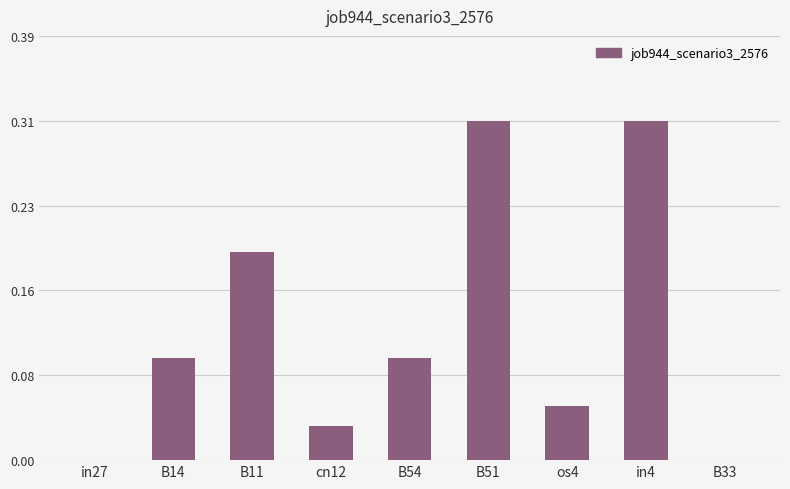

What is the label of the 7th bar from the right?

B11